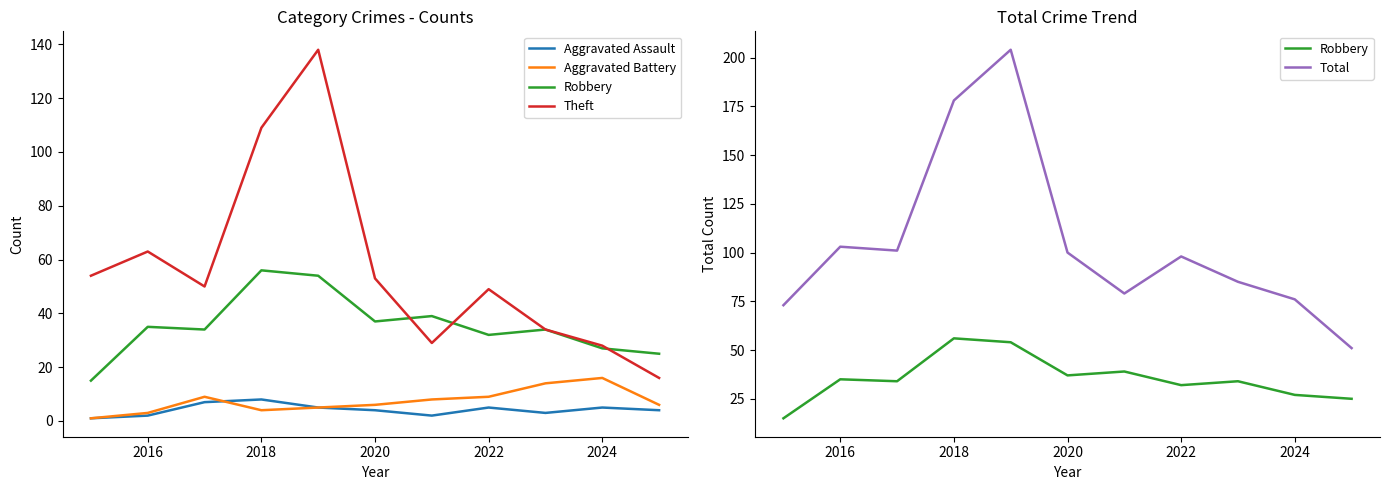

At how many categories does at least one series exceed 80?

7